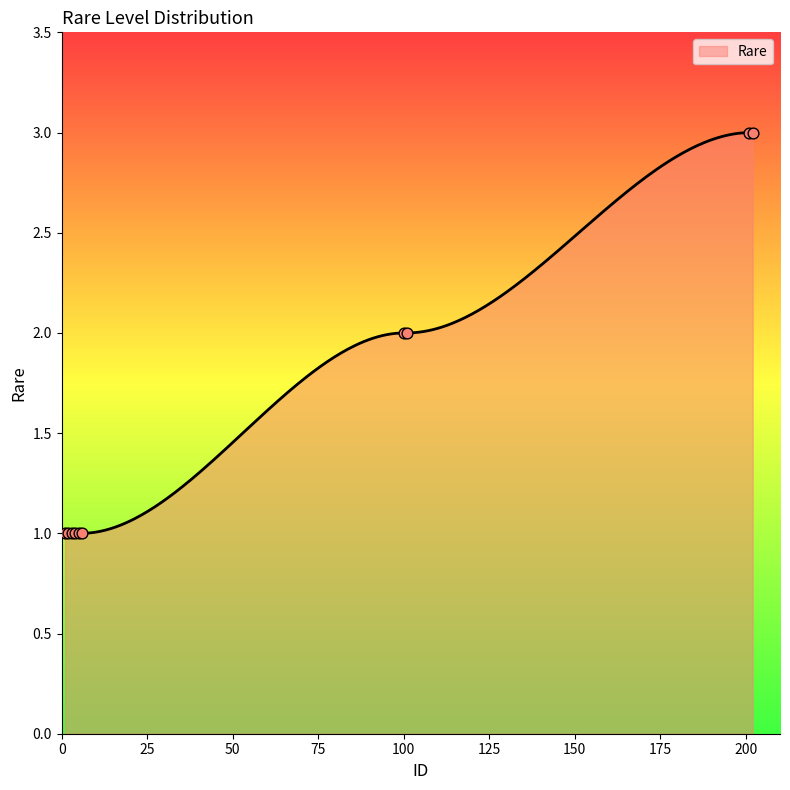

Between 2 and 6, which is larger?

2